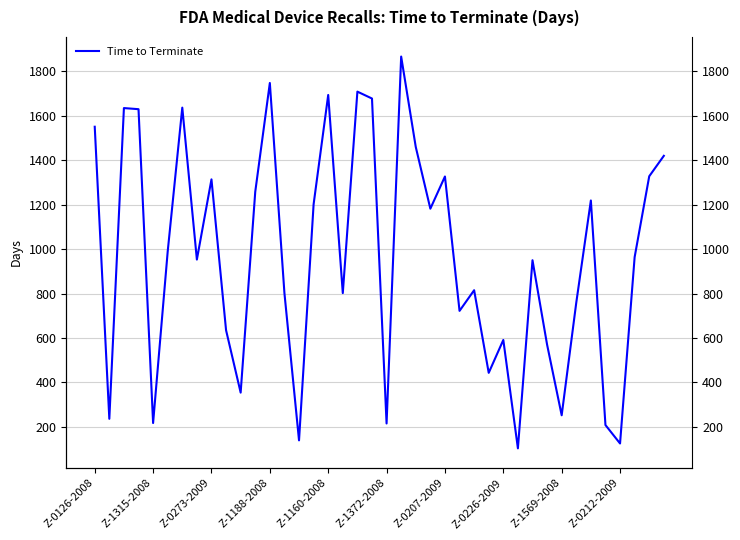

True or false: the data shows 1420 at 39.

True